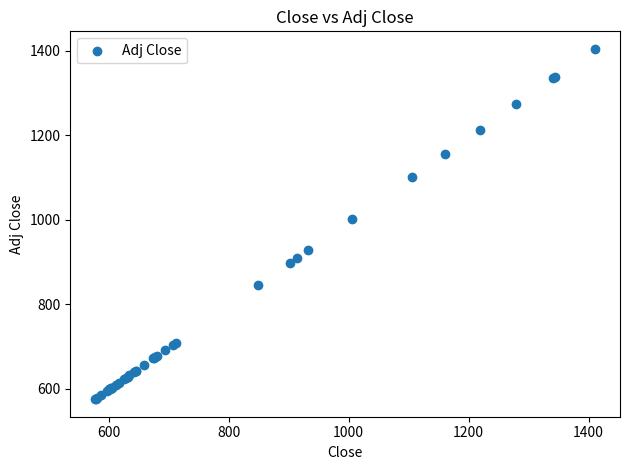

What Y value in the scatter plot is closest to 989?

1000.4